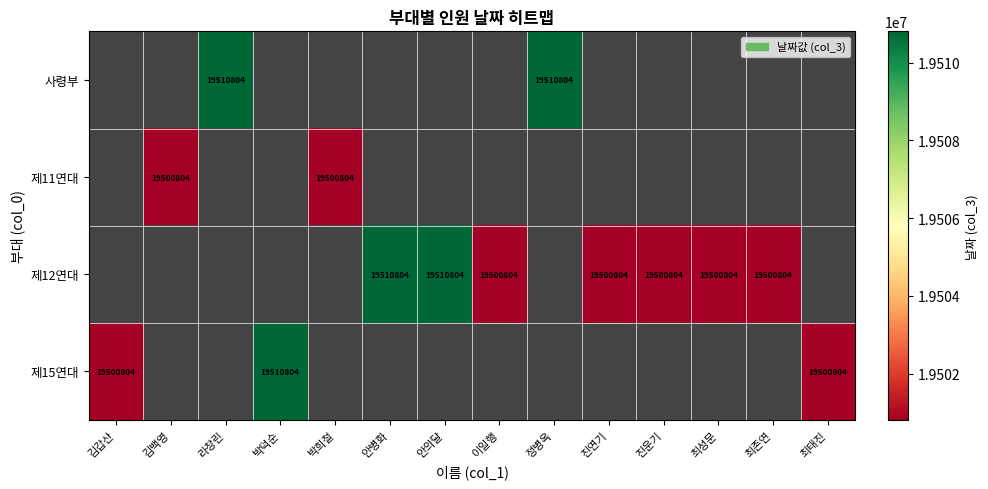

Is it true that 제12연대 equals 26829278 at 안병화?

False